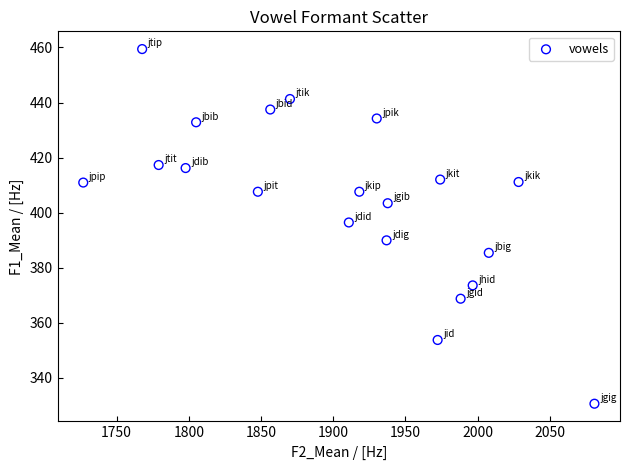

What is the range of Y values (max minus min)?

128.9